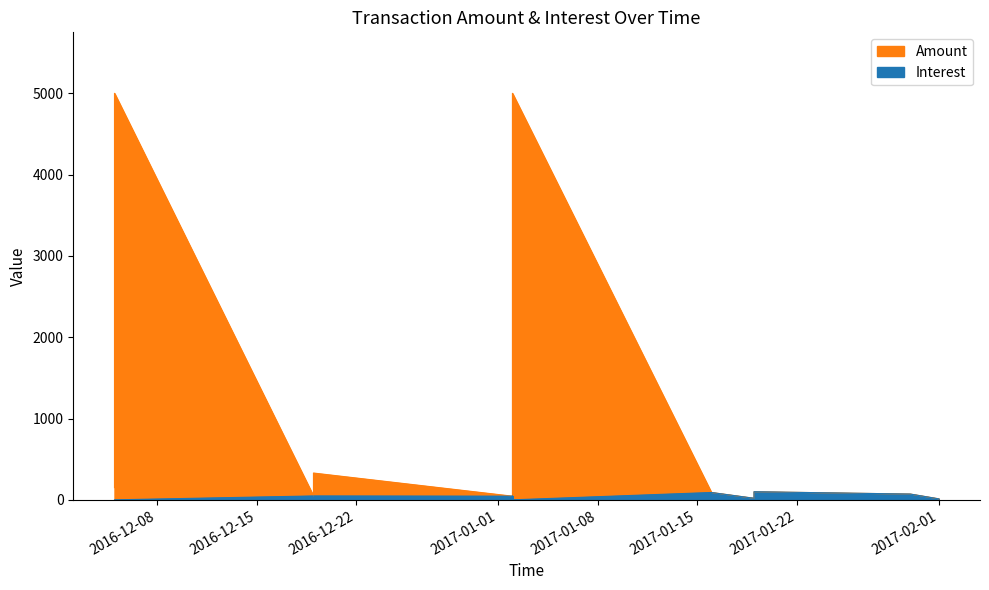

True or false: Interest and Amount intersect in this chart.

False